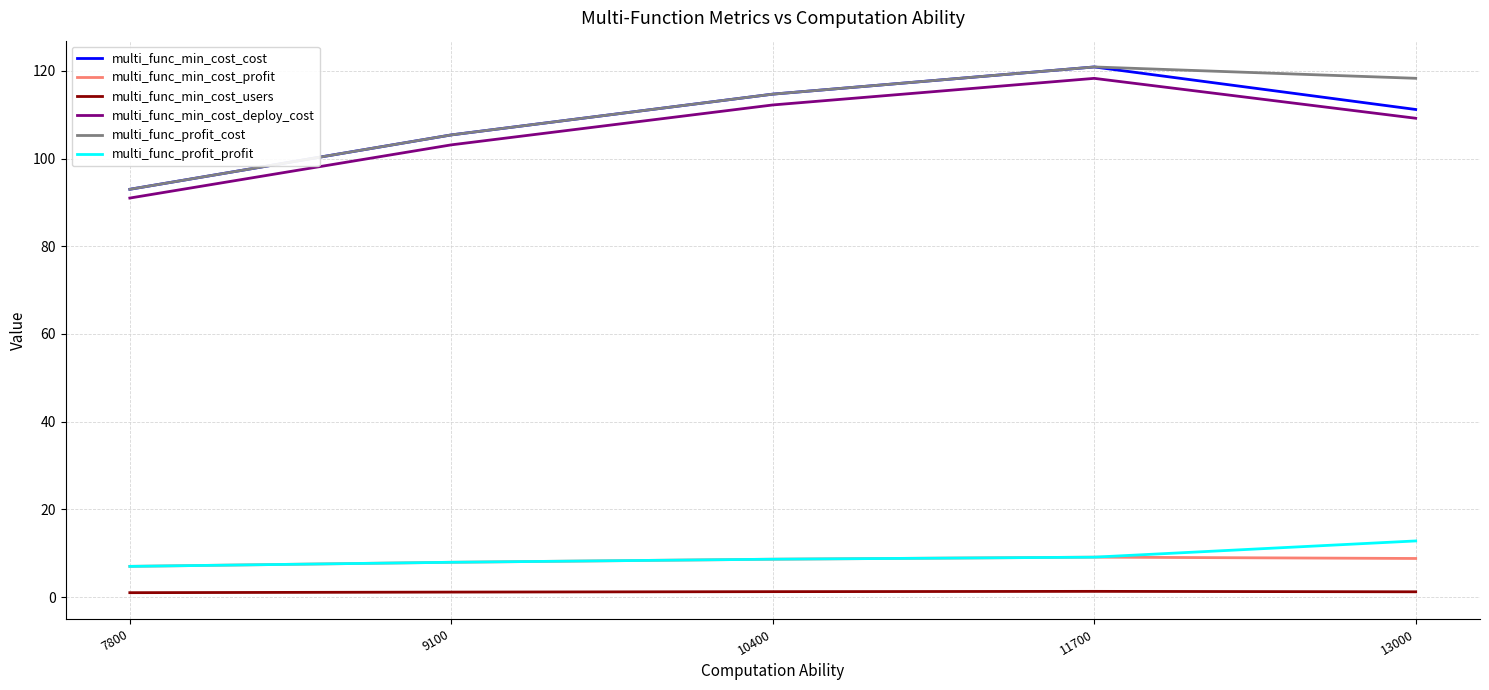

What is the sum of all multi_func_profit_profit values?

45.5